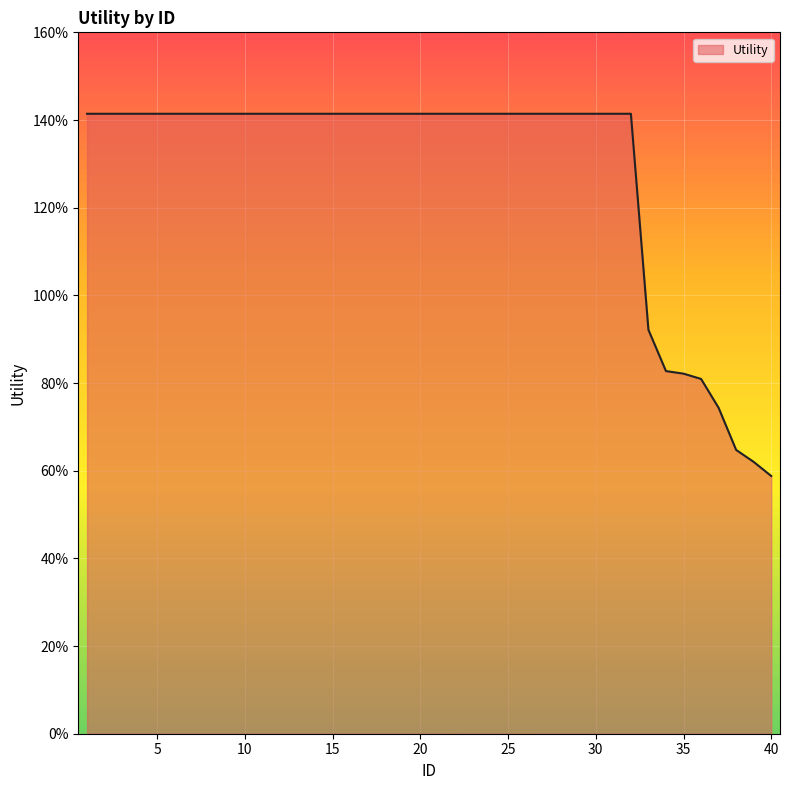

Reading right to left, what are all the values shown in this chart?

40=0.6	39=0.6	38=0.6	37=0.7	36=0.8	35=0.8	34=0.8	33=0.9	32=1.4	31=1.4	30=1.4	29=1.4	28=1.4	27=1.4	26=1.4	25=1.4	24=1.4	23=1.4	22=1.4	21=1.4	20=1.4	19=1.4	18=1.4	17=1.4	16=1.4	15=1.4	14=1.4	13=1.4	12=1.4	11=1.4	10=1.4	9=1.4	8=1.4	7=1.4	6=1.4	5=1.4	4=1.4	3=1.4	2=1.4	1=1.4